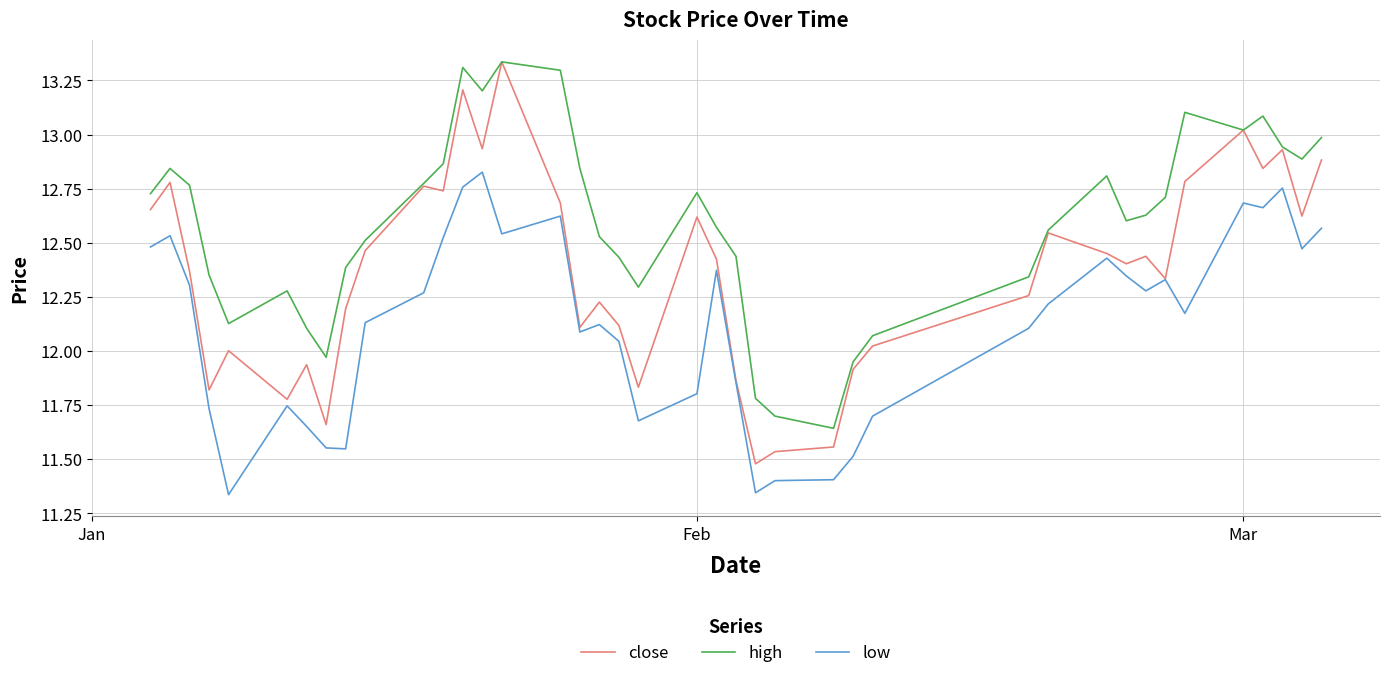

List the series in order of their overall mean, lowest first.

low, close, high